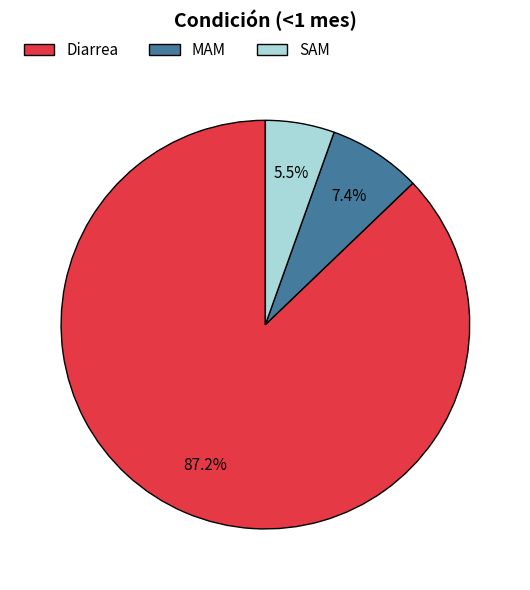

Which category has the smallest portion of the pie?

SAM